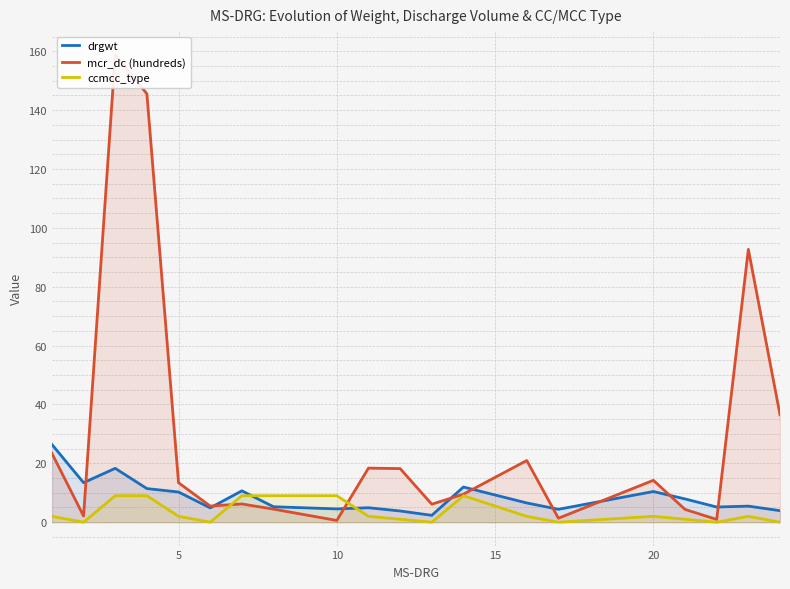

Is it true that ccmcc_type equals 9.0 at 10?

True